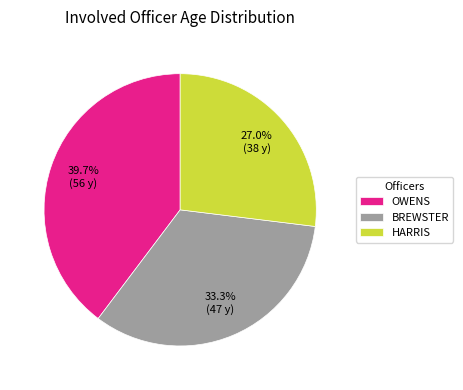

How much of the chart is everything except HARRIS?

73.0%